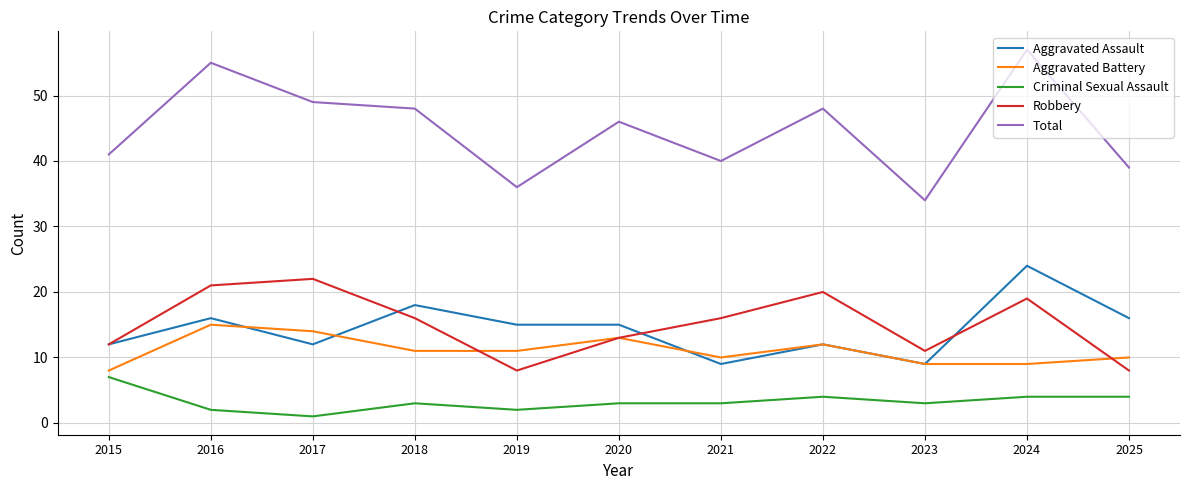

Reading right to left, list all the values displayed in this chart.

Aggravated Assault: 16	24	9	12	9	15	15	18	12	16	12
Aggravated Battery: 10	9	9	12	10	13	11	11	14	15	8
Criminal Sexual Assault: 4	4	3	4	3	3	2	3	1	2	7
Robbery: 8	19	11	20	16	13	8	16	22	21	12
Total: 39	57	34	48	40	46	36	48	49	55	41